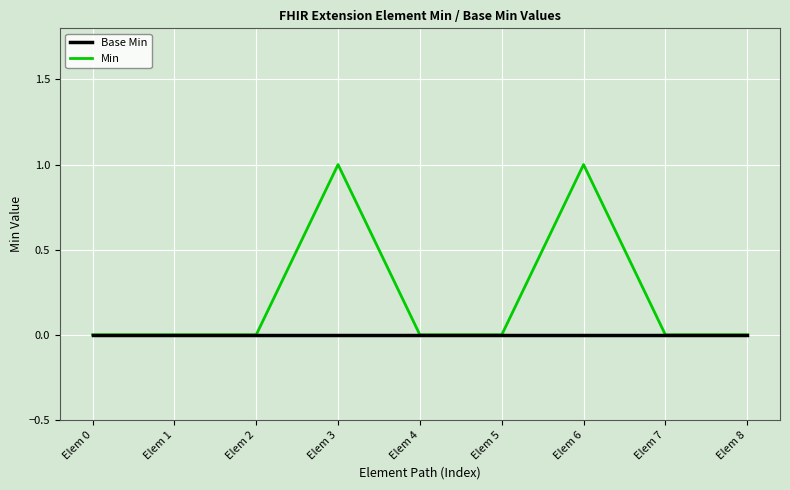

How many lines are shown in the chart?

2